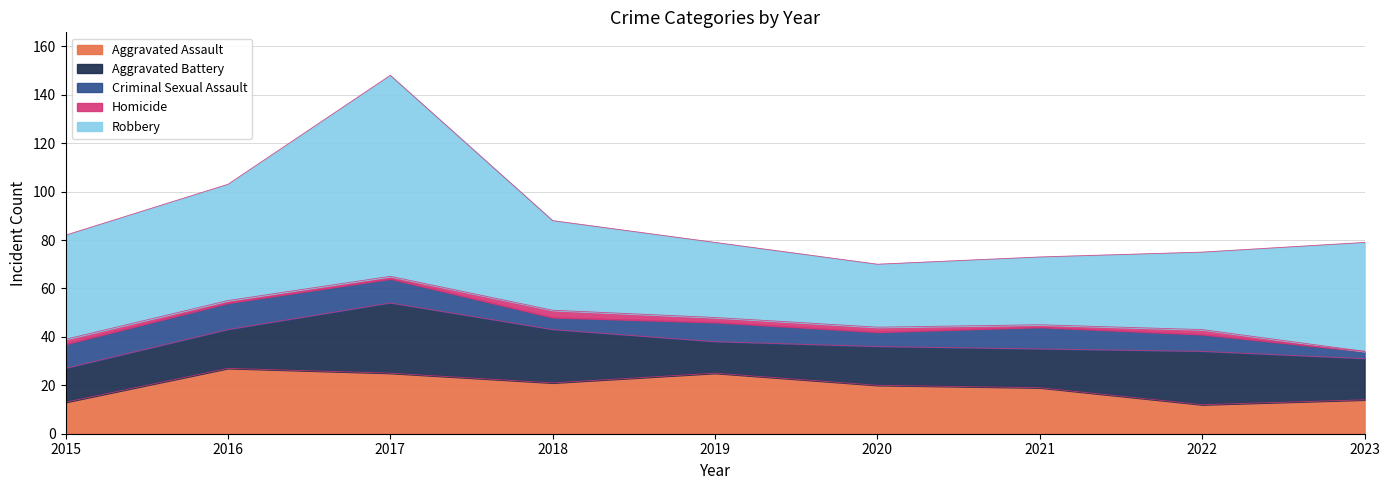

The value of Aggravated Assault at 2018 is 33. True or false?

False